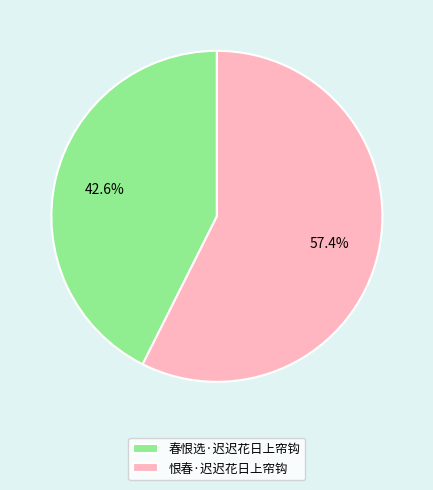

Is it true that 恨春·迟迟花日上帘钩 is 64% of the pie?

False